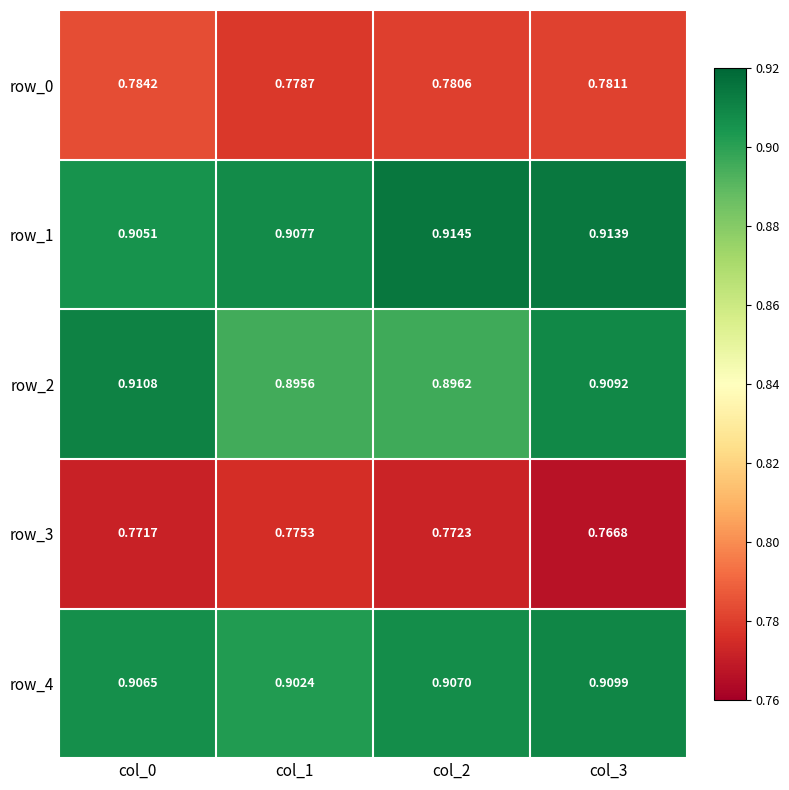

Is the value of row_0 at col_1 greater than the value of row_2 at col_2?

No